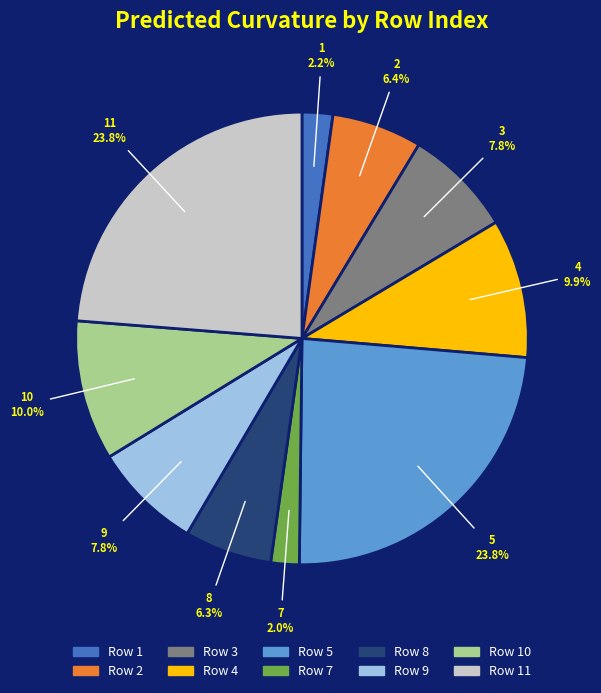

Does any single category account for the majority?

No